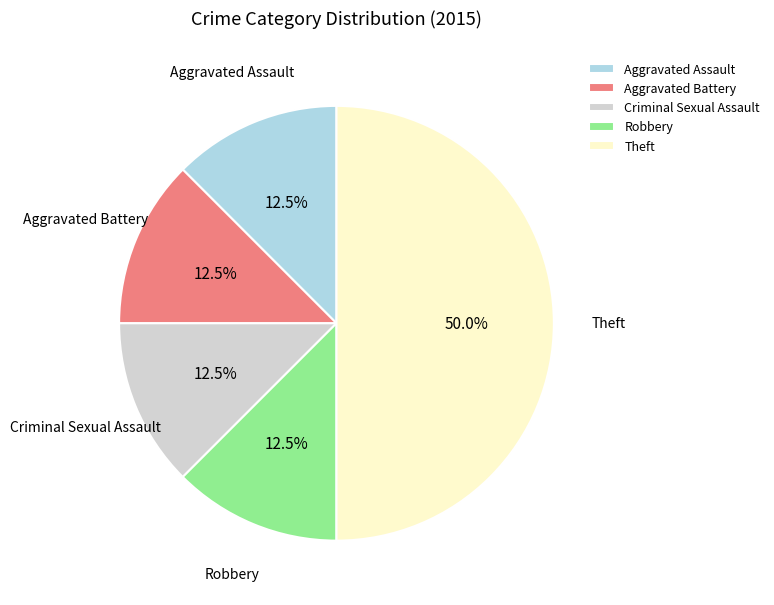

Which category has the biggest portion of the pie?

Theft